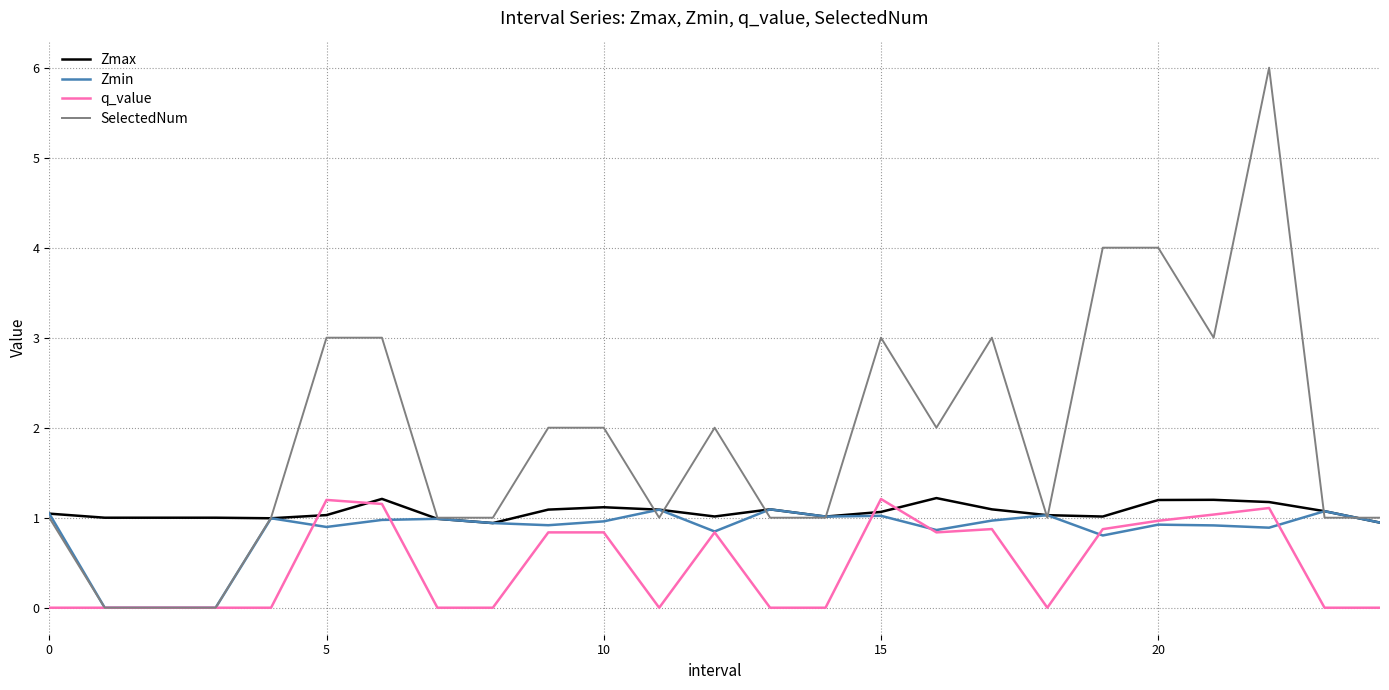

What is the maximum value shown in the chart?

6.0